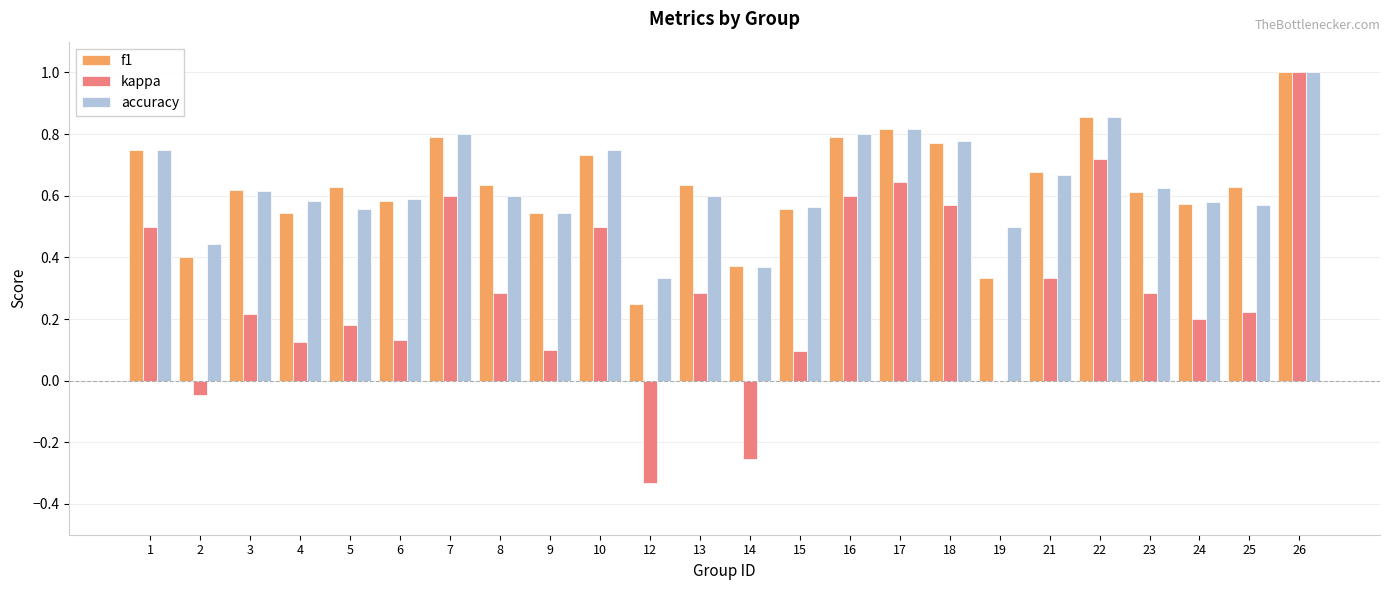

What is the sum of the f1 values at 18 and 26?

1.8